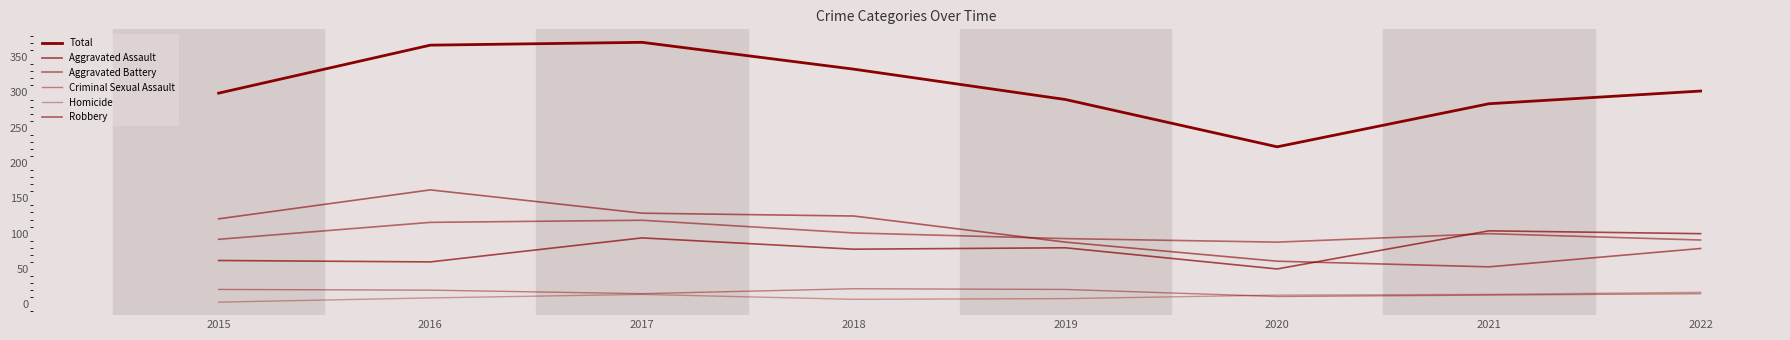

Does the chart display data point markers on the line(s)?

No